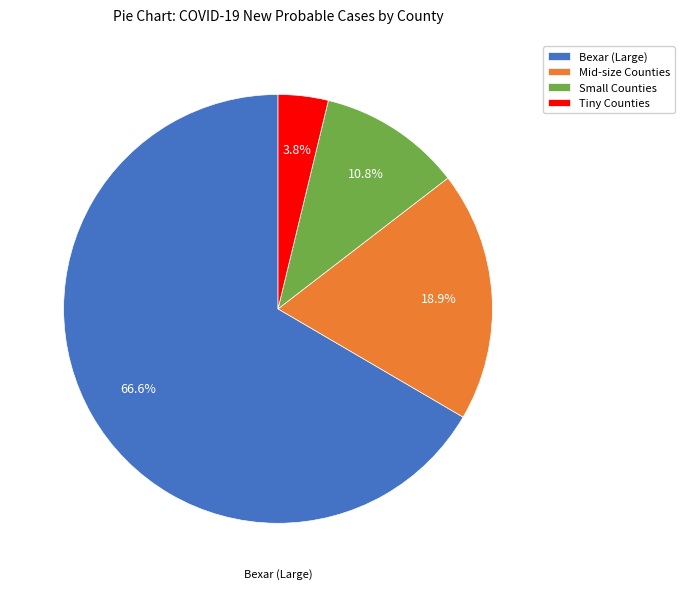

Is there any slice that represents more than half of the pie?

Yes